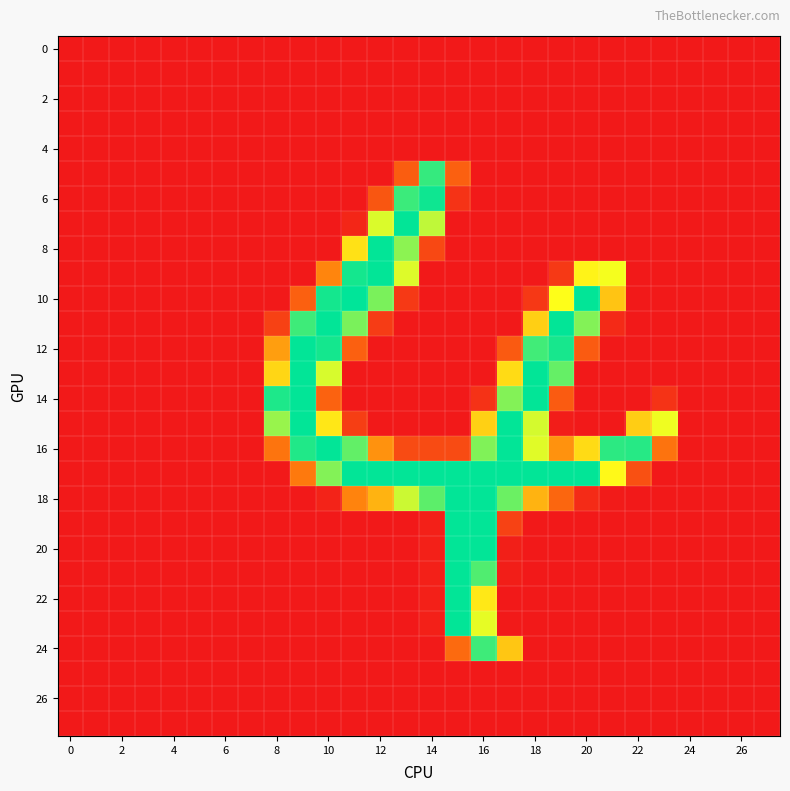

Count the number of categories in the chart.

28